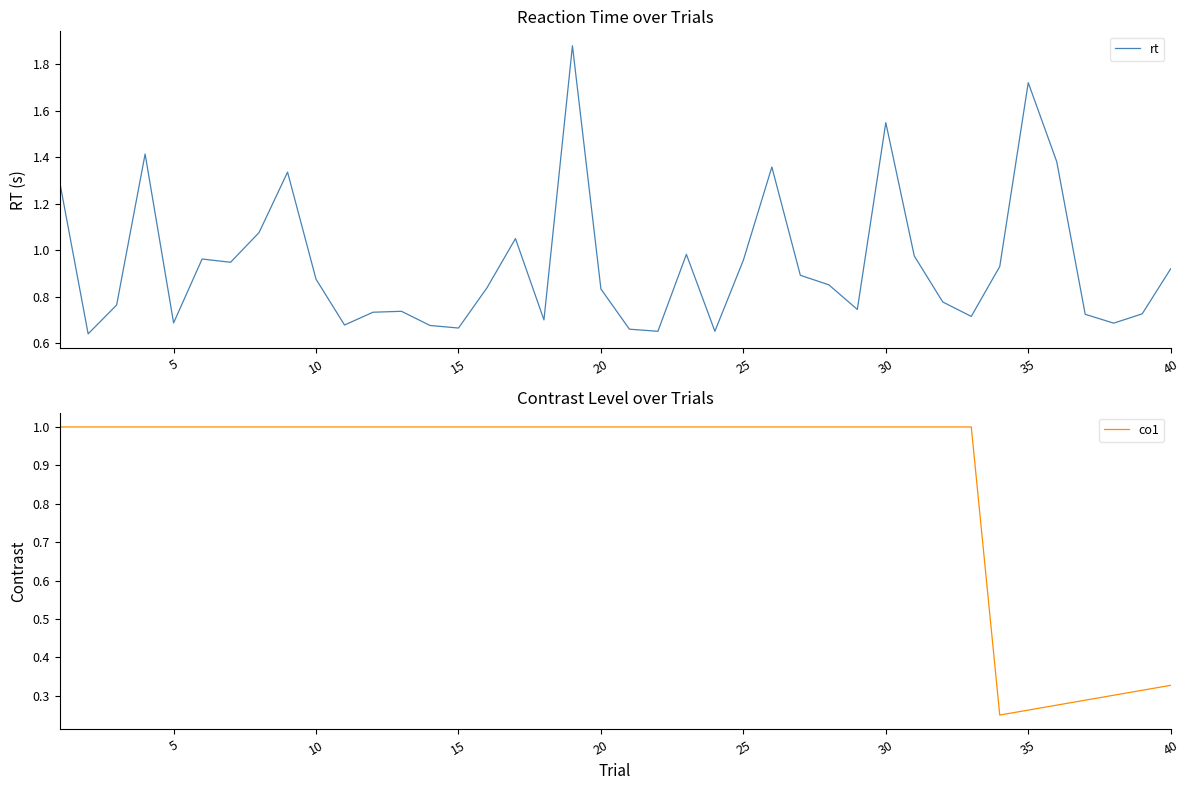

How many intersections are there between co1 and rt?

14